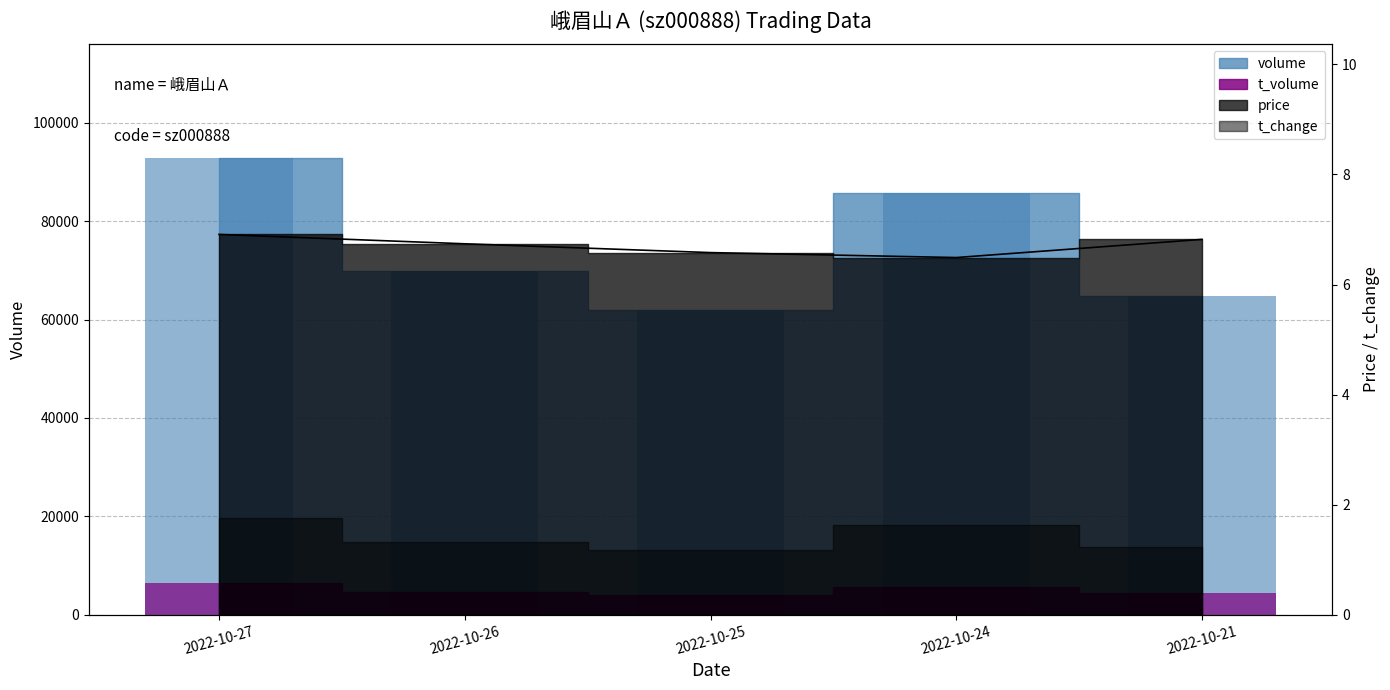

How many values in the t_volume series are below 4715?

2